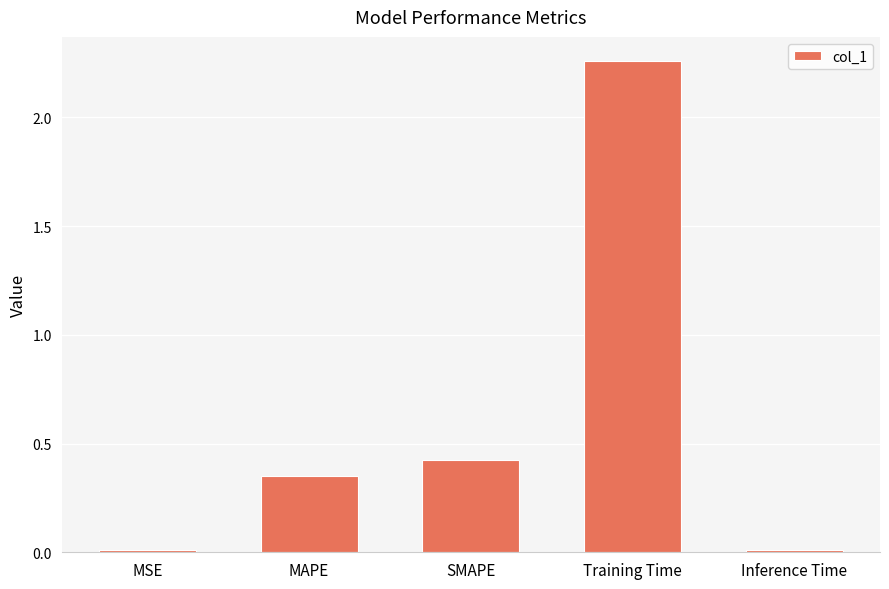

Which category has the highest value across all series?

Training Time